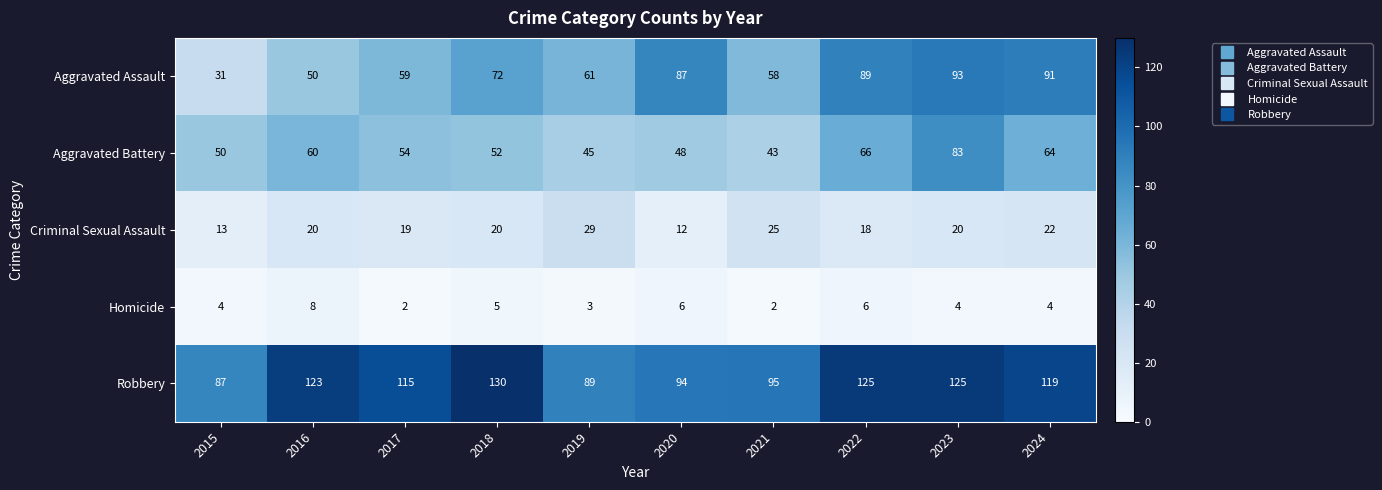

How many values in the Aggravated Battery series are below 54?

5